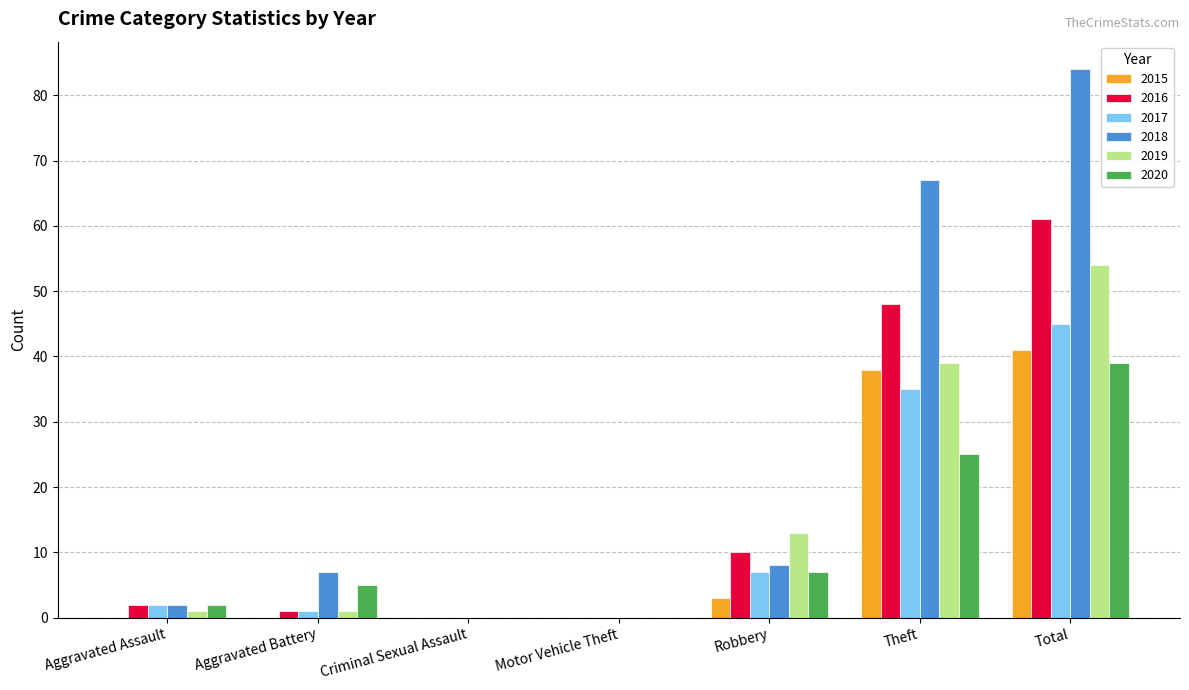

Which series has the largest total across all categories?

2018